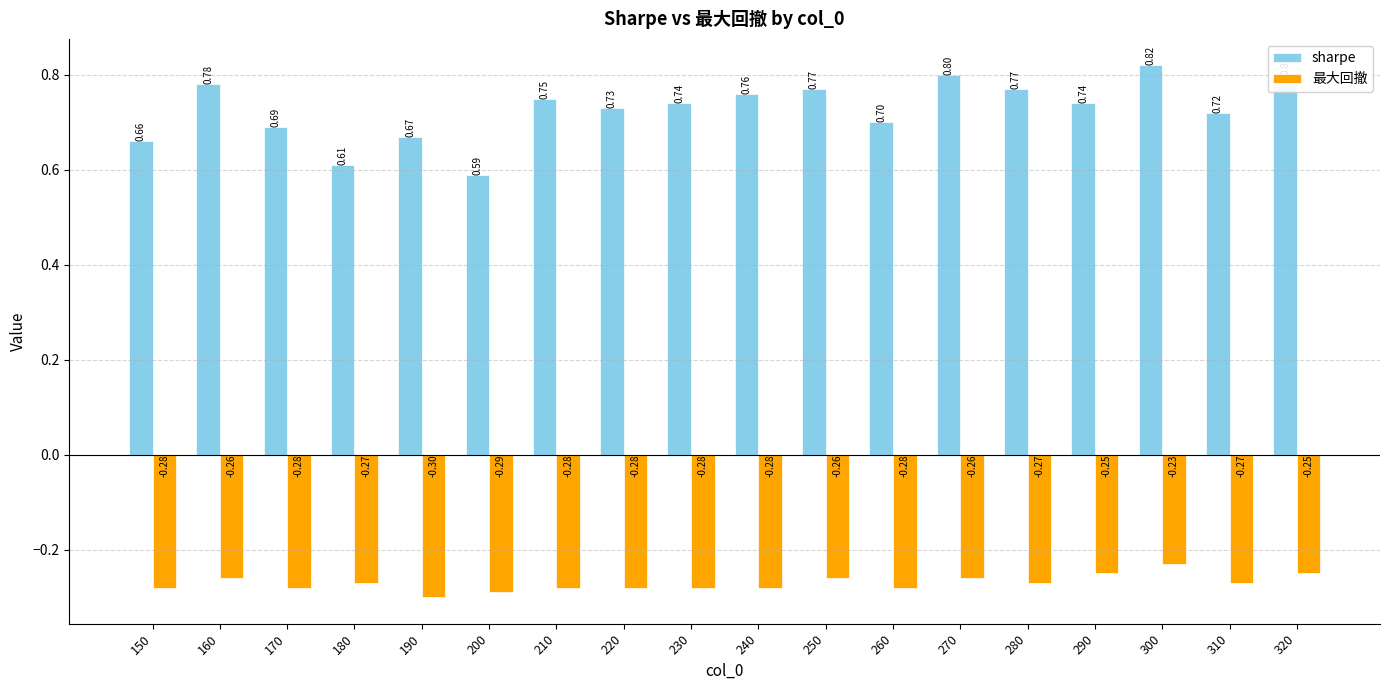

At 210, list the series in order from smallest to largest.

最大回撤, sharpe